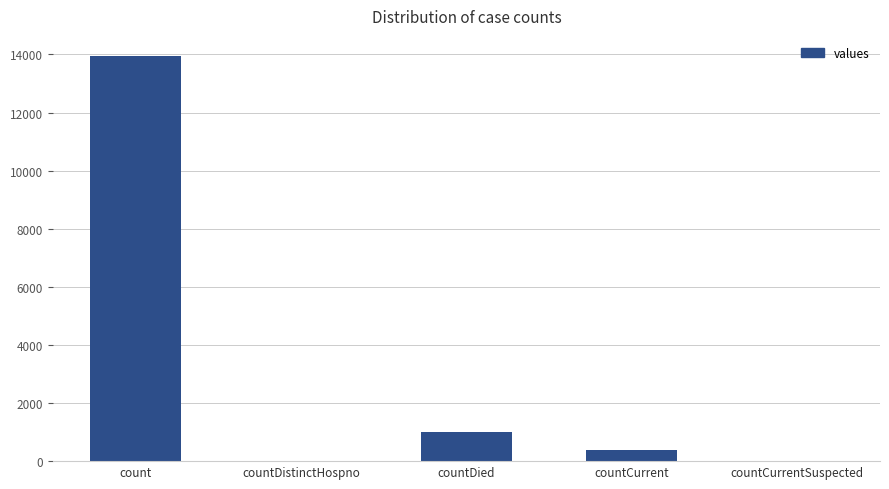

Is it true that the value at countCurrent is 388?

True